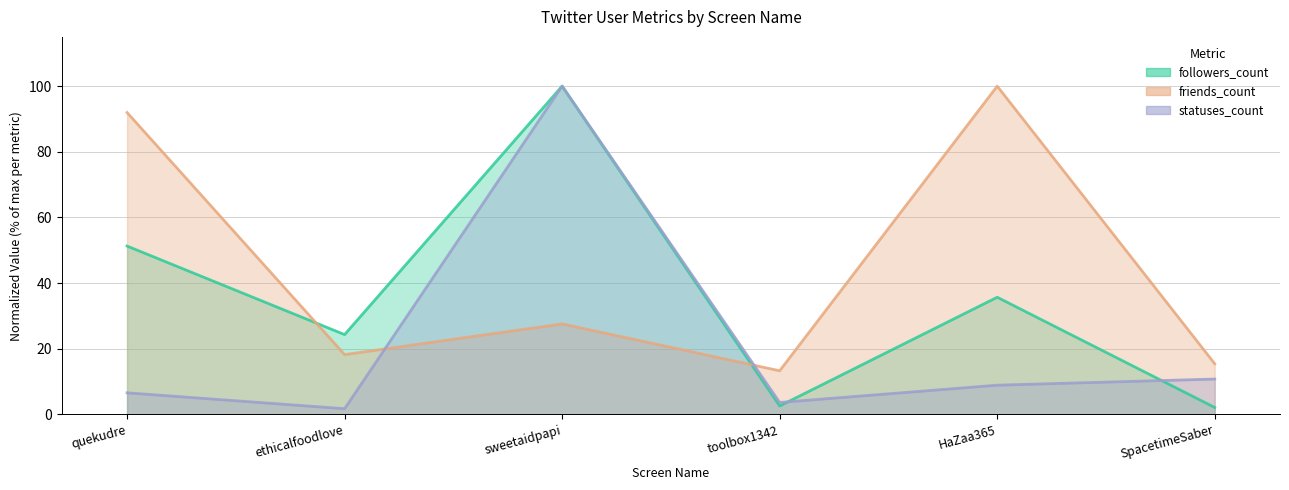

List the series in order of their overall mean, lowest first.

statuses_count, followers_count, friends_count